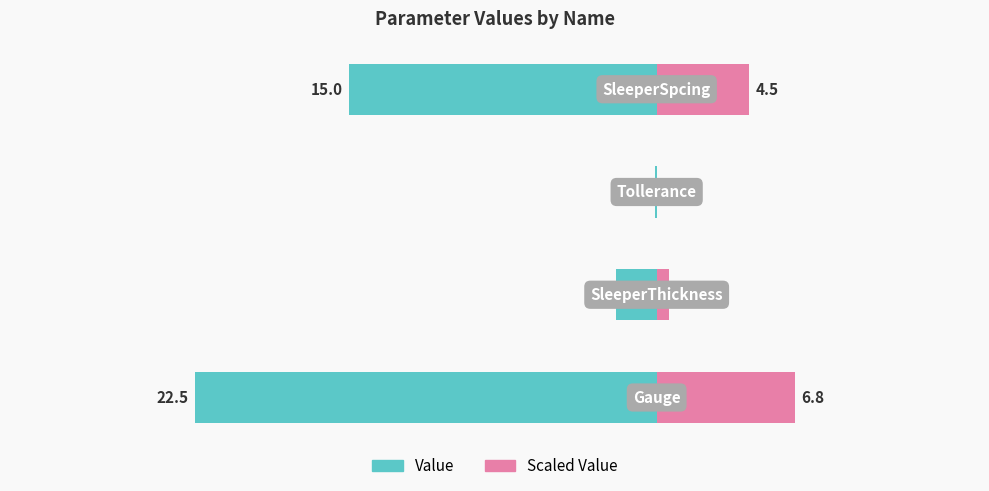

What is the minimum value shown in the chart?

0.1